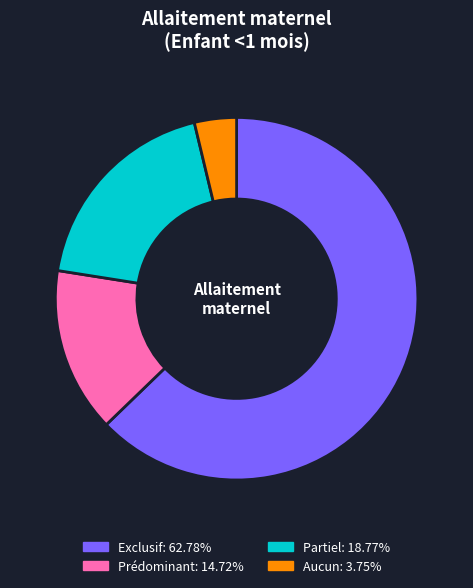

Which category accounts for the majority?

Exclusif